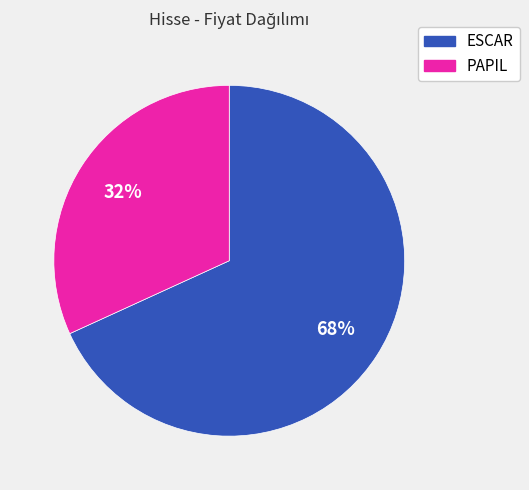

Which slice is the largest?

ESCAR